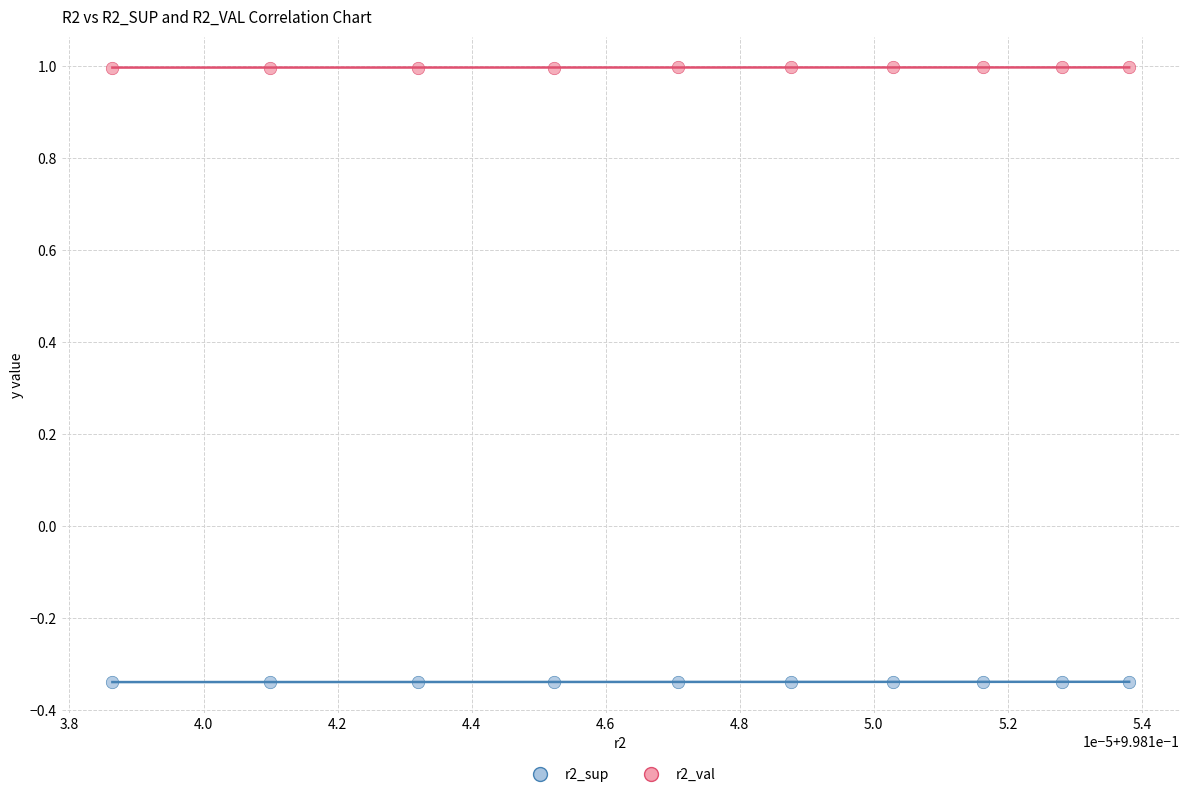

Which series contains the lowest Y value?

r2_sup